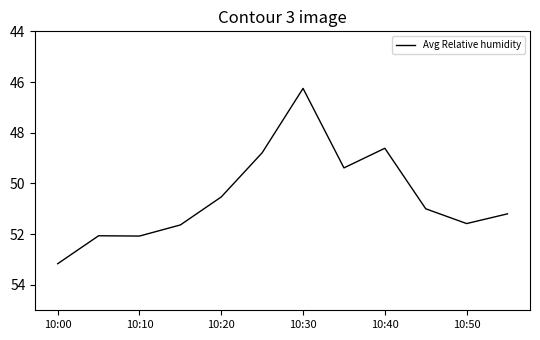

What is the minimum value shown in the chart?

46.3